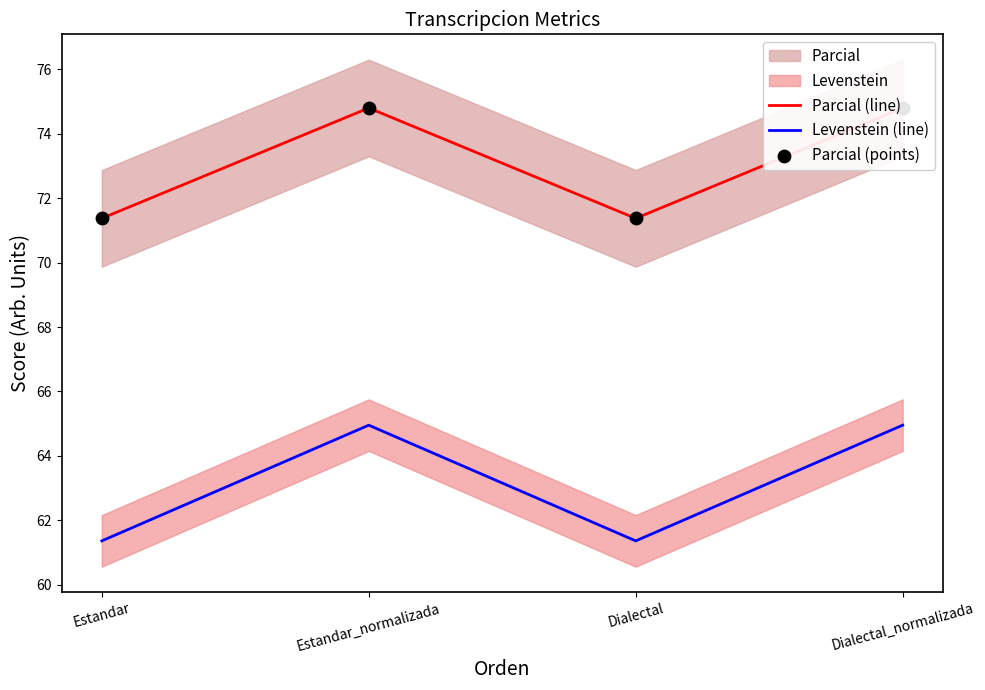

Is the value of Levenstein (line) at Estandar_normalizada greater than the value of Parcial (points) at Dialectal?

No